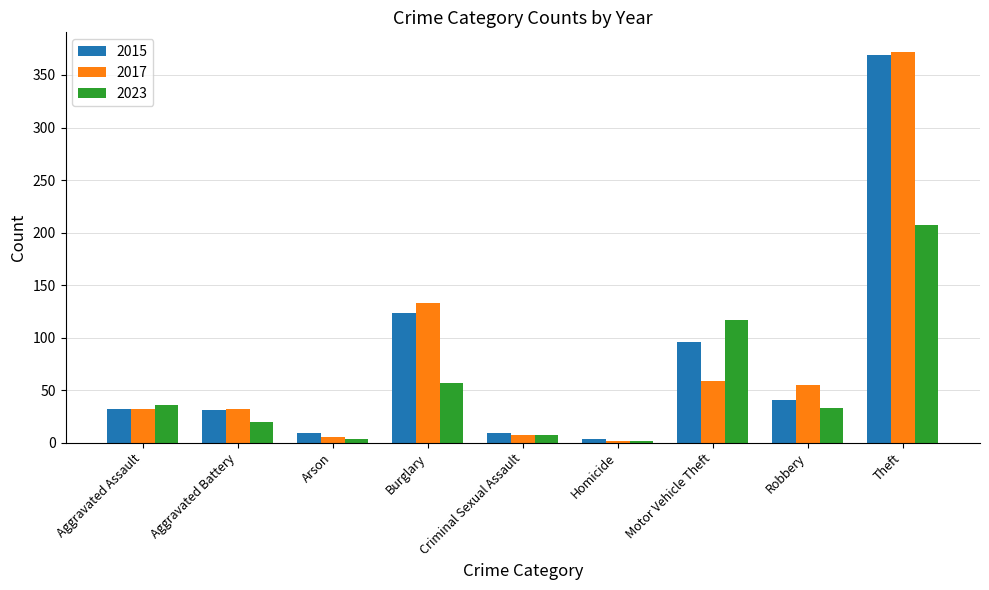

What is the value of the 2015 bar at the 2nd from the left?

31